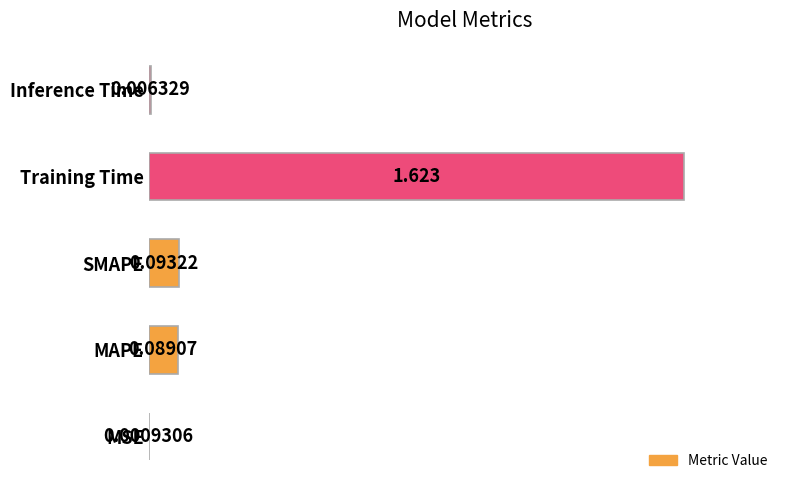

Which category has the highest value across all series?

Training Time